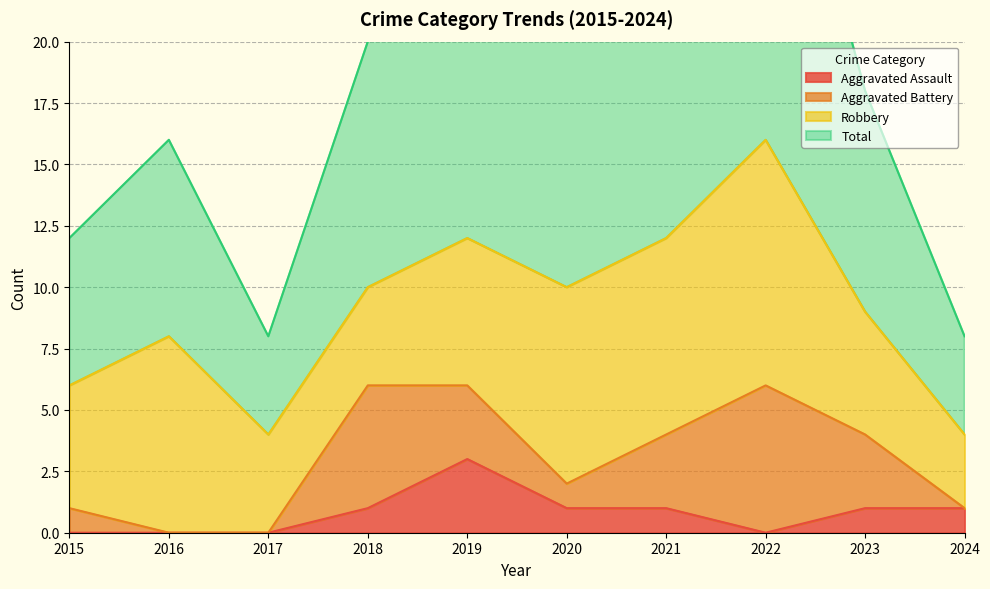

Count the number of categories in the chart.

10